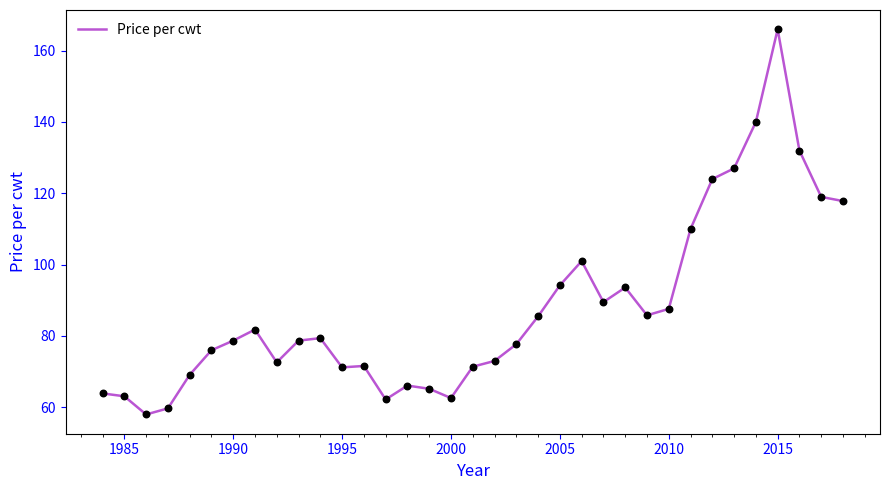

What is the maximum value shown in the chart?

166.0